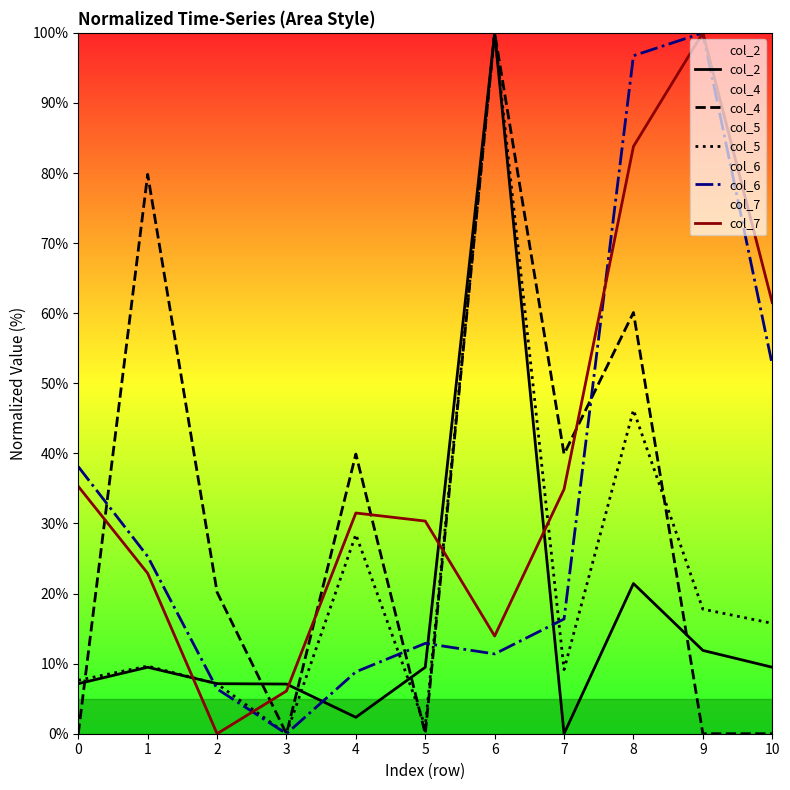

How many interior local peaks does the col_7 series have?

2